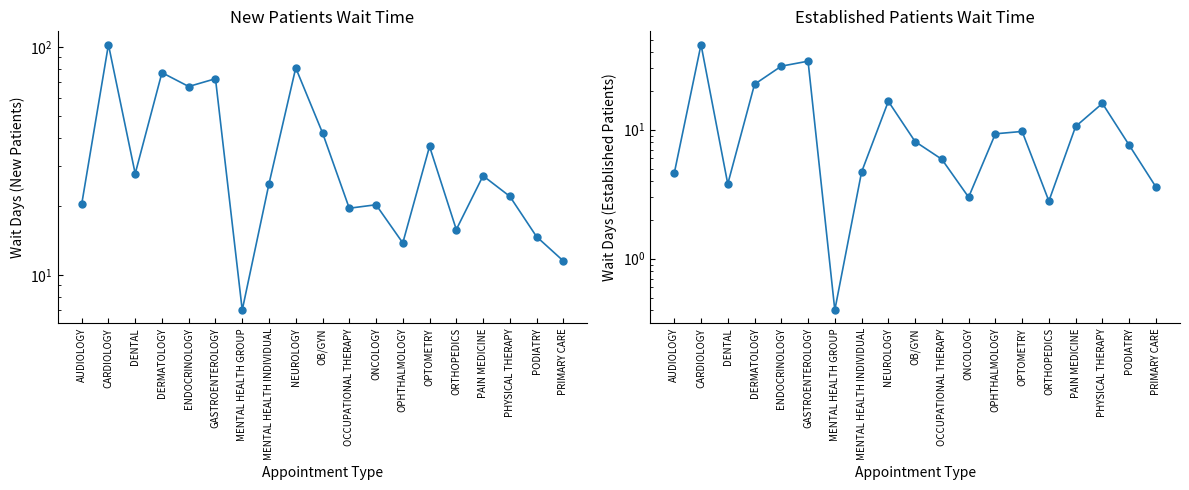

Rank the series by their average value, from lowest to highest.

EstablishedPatients, NewPatients